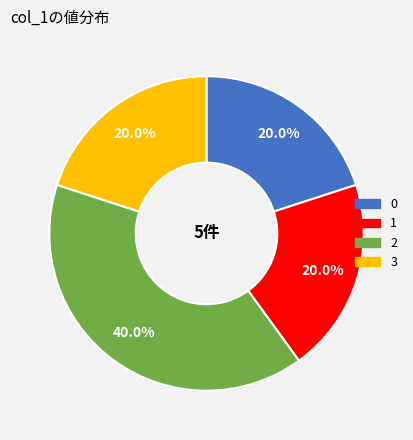

Does any single category account for the majority?

No